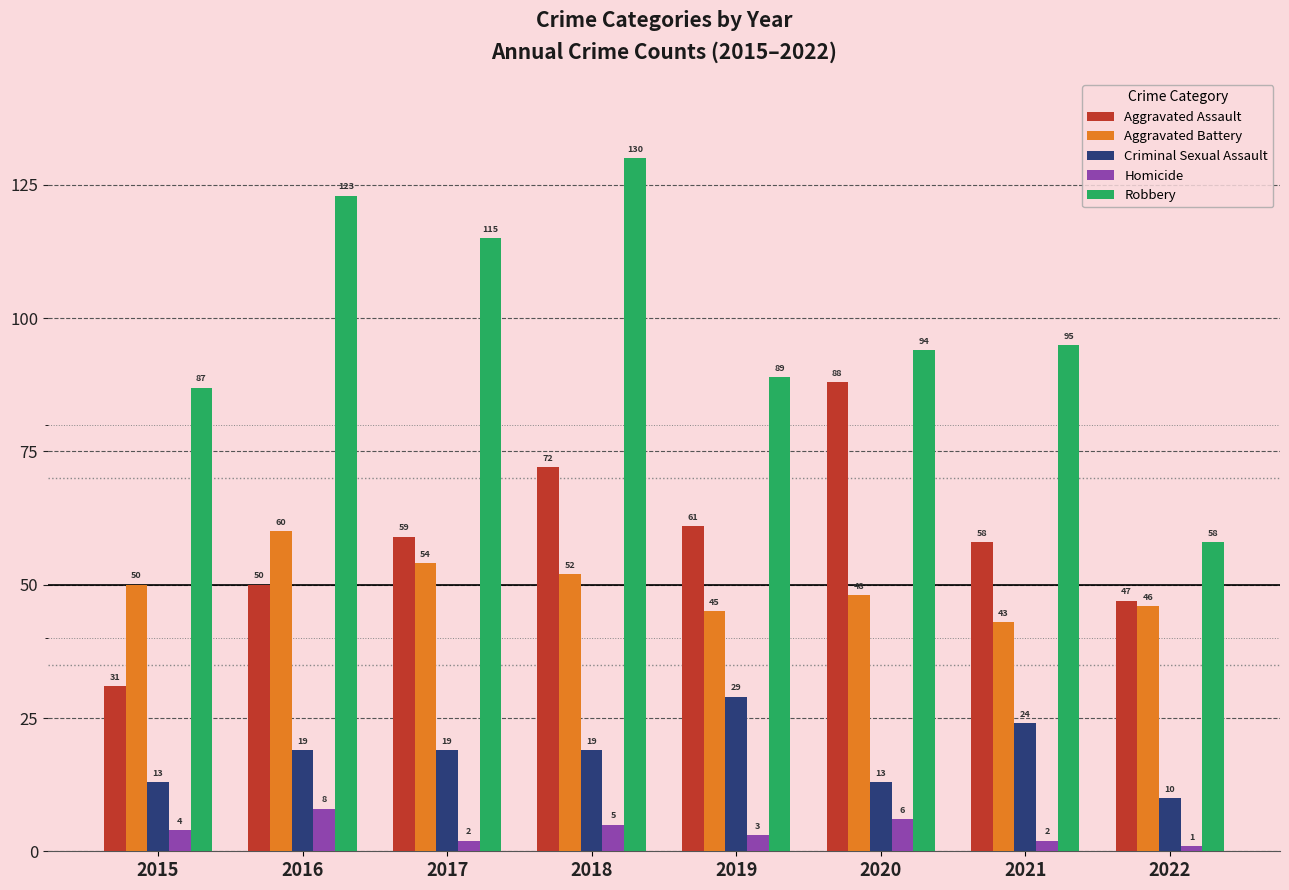

What is the value of the Homicide bar at the 1st from the left?

4